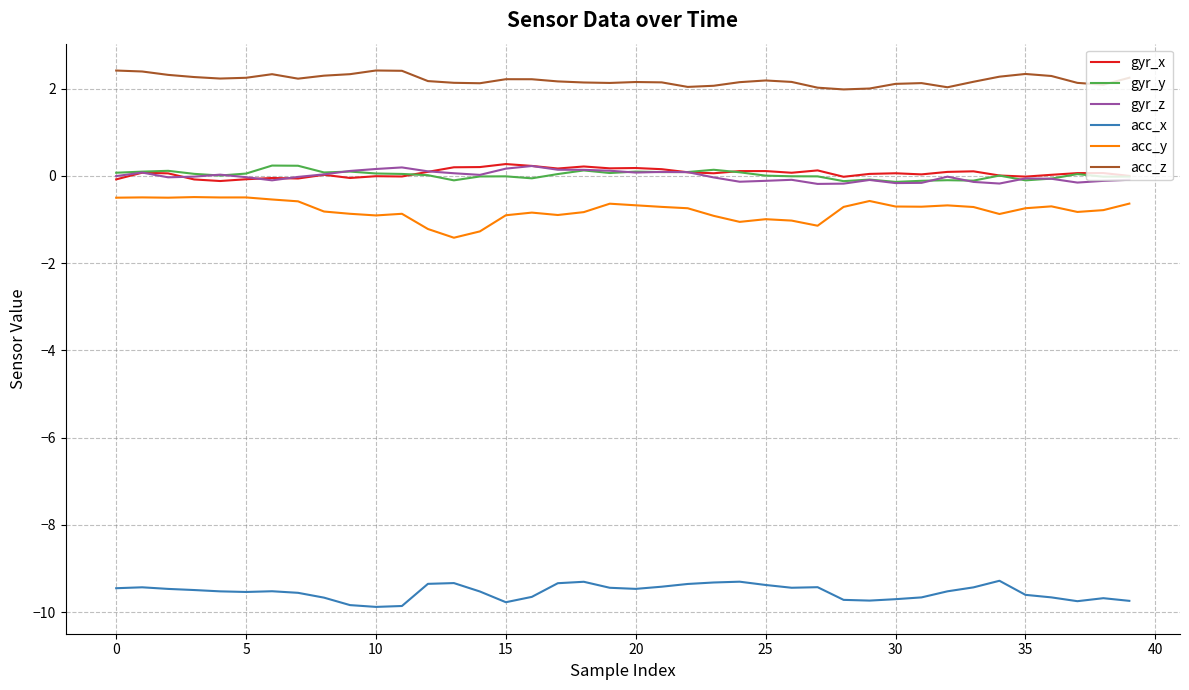

Which series has the largest total across all categories?

acc_z